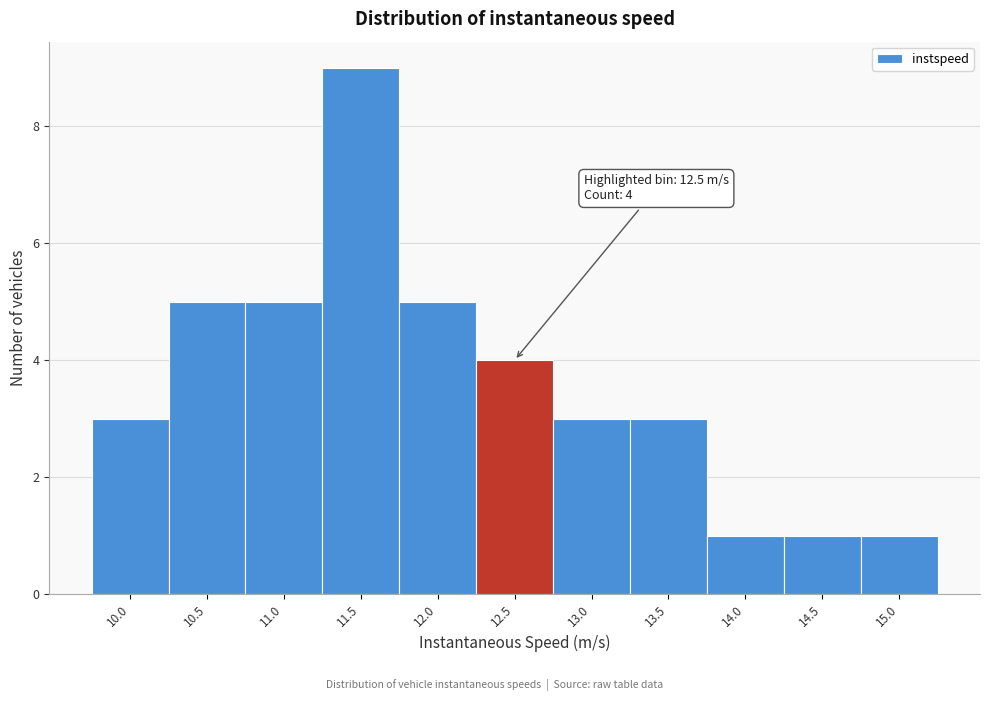

Reading left to right, transcribe all the data shown in this chart.

3	5	5	9	5	4	3	3	1	1	1